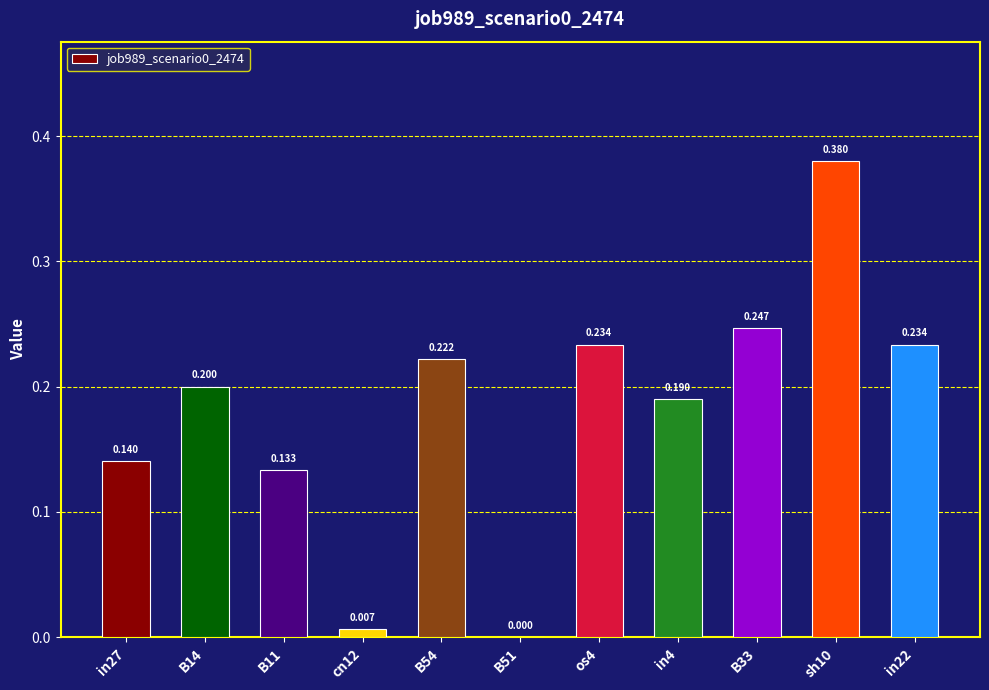

True or false: the data shows 0.2 at in22.

True